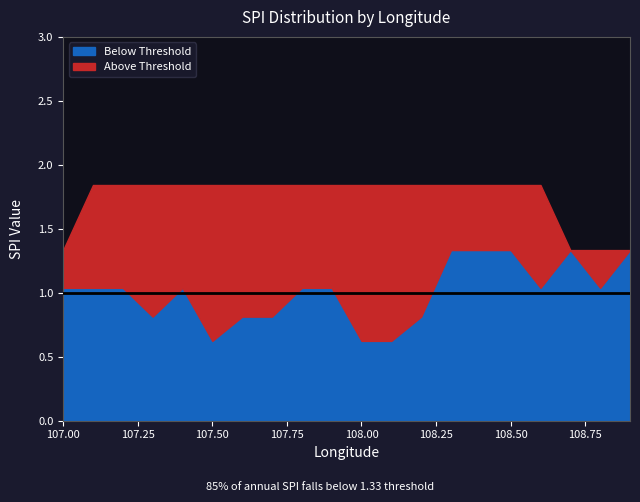

What is the total value across all series at 108.4?

3.2